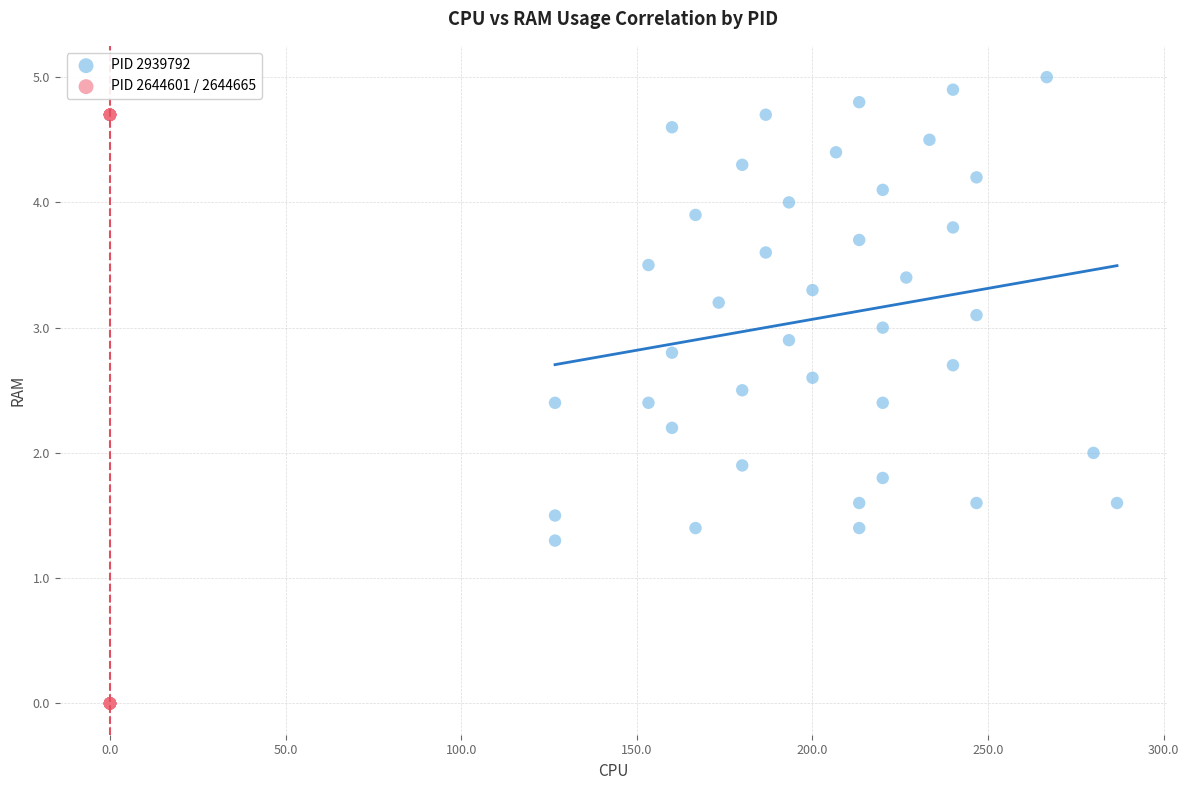

Which series reaches the minimum Y coordinate?

PID 2644601 / 2644665